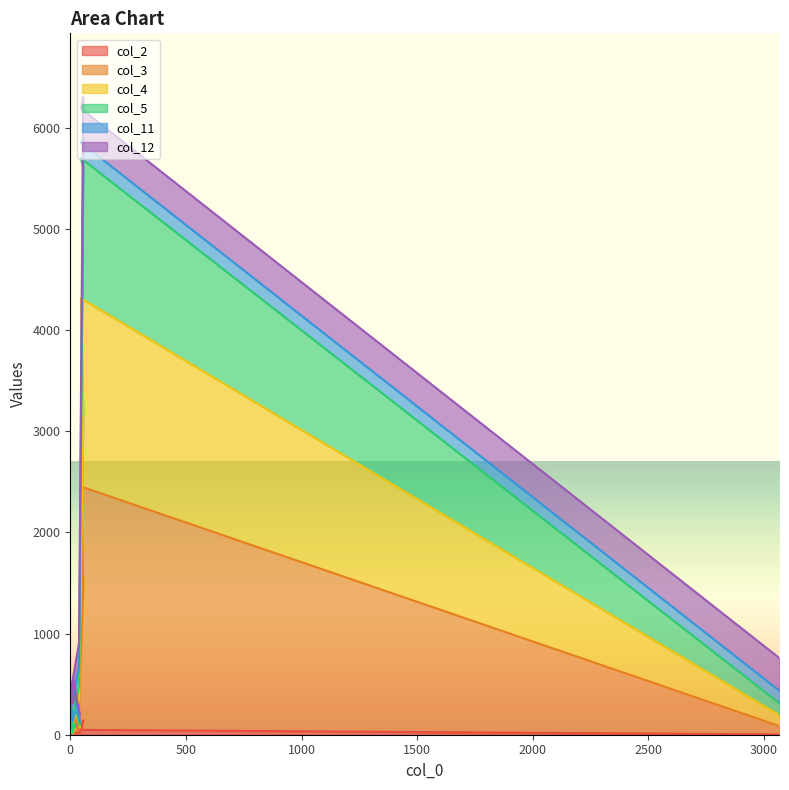

What are all the series names shown in the legend?

col_2, col_3, col_4, col_5, col_11, col_12